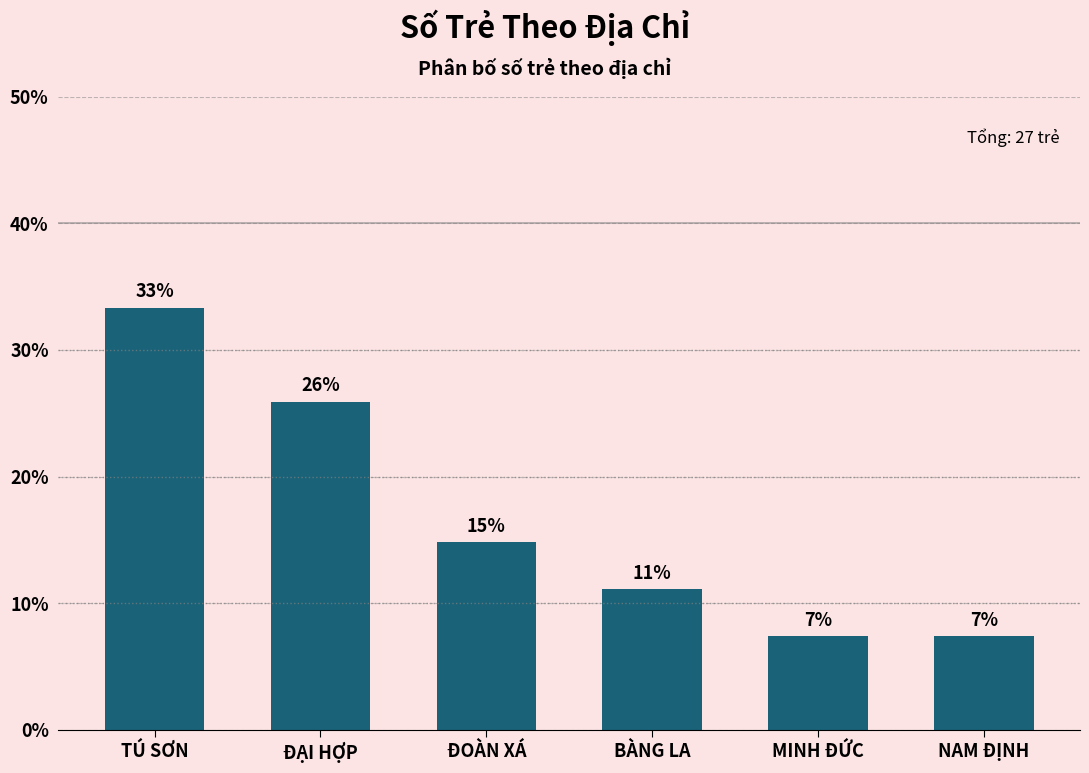

What is the average value?

16.7